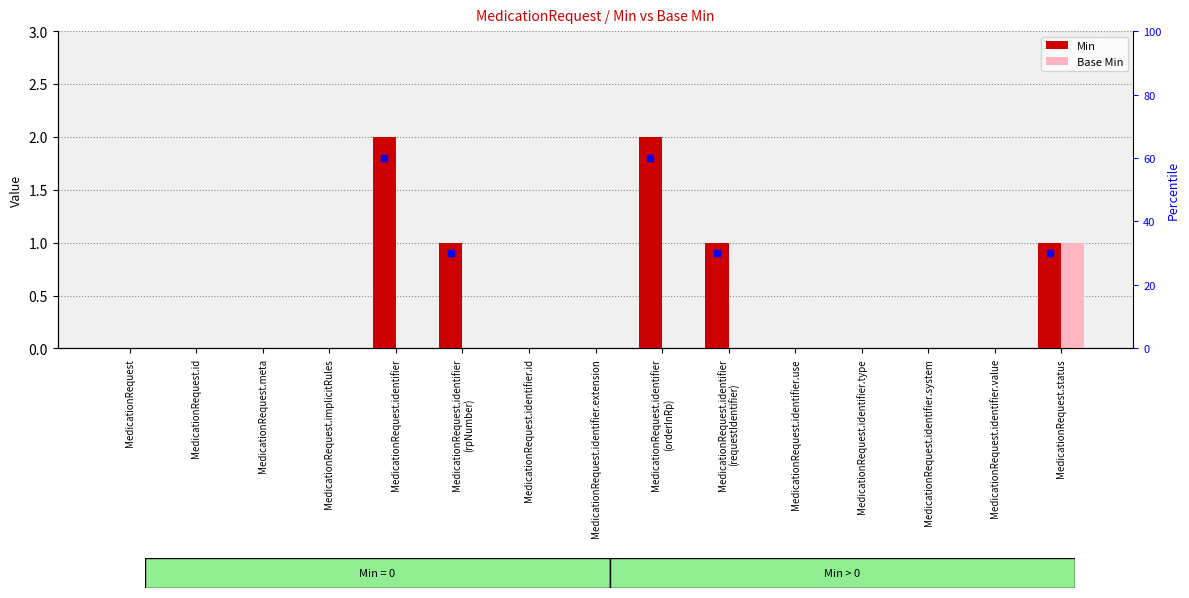

How many data points in Min are above 0?

5